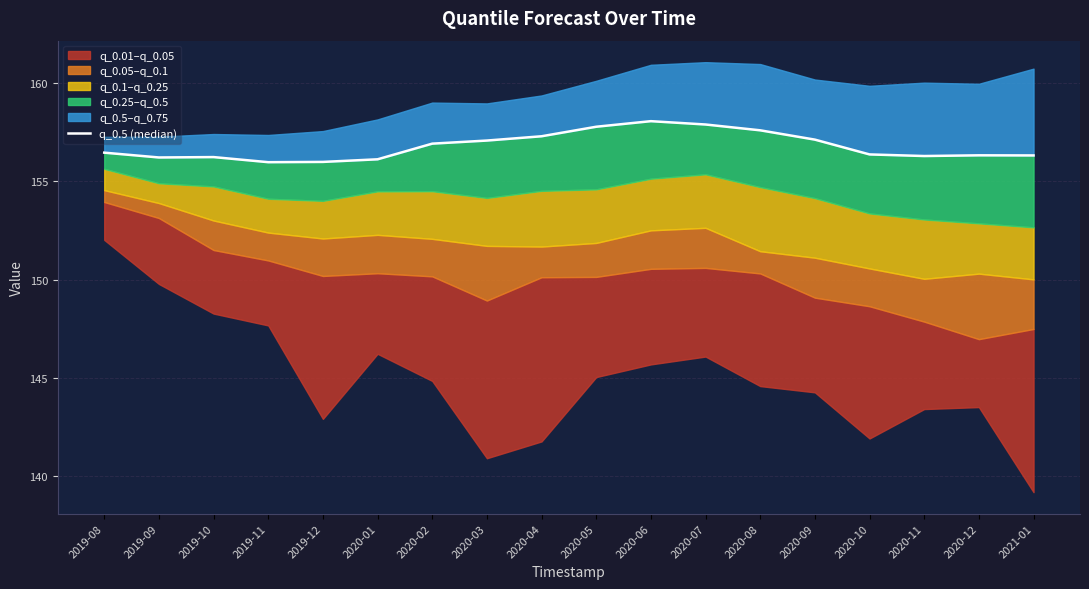

Reading left to right, list all the values displayed in this chart.

2019-08=156.5	2019-09=156.2	2019-10=156.2	2019-11=156.0	2019-12=156.0	2020-01=156.1	2020-02=156.9	2020-03=157.1	2020-04=157.3	2020-05=157.8	2020-06=158.1	2020-07=157.9	2020-08=157.6	2020-09=157.1	2020-10=156.4	2020-11=156.3	2020-12=156.3	2021-01=156.3